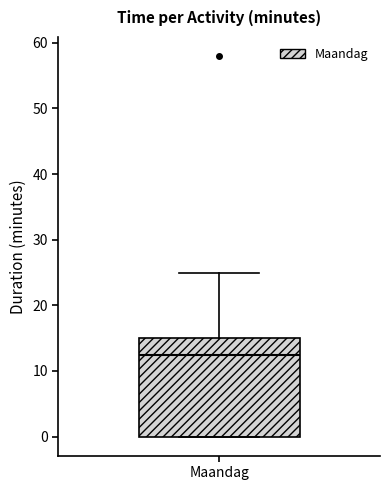

Where does the median line of the box for Maandag sit on the y-axis? The values are not printed on the chart, so give them approximately, as read against the axis.

13